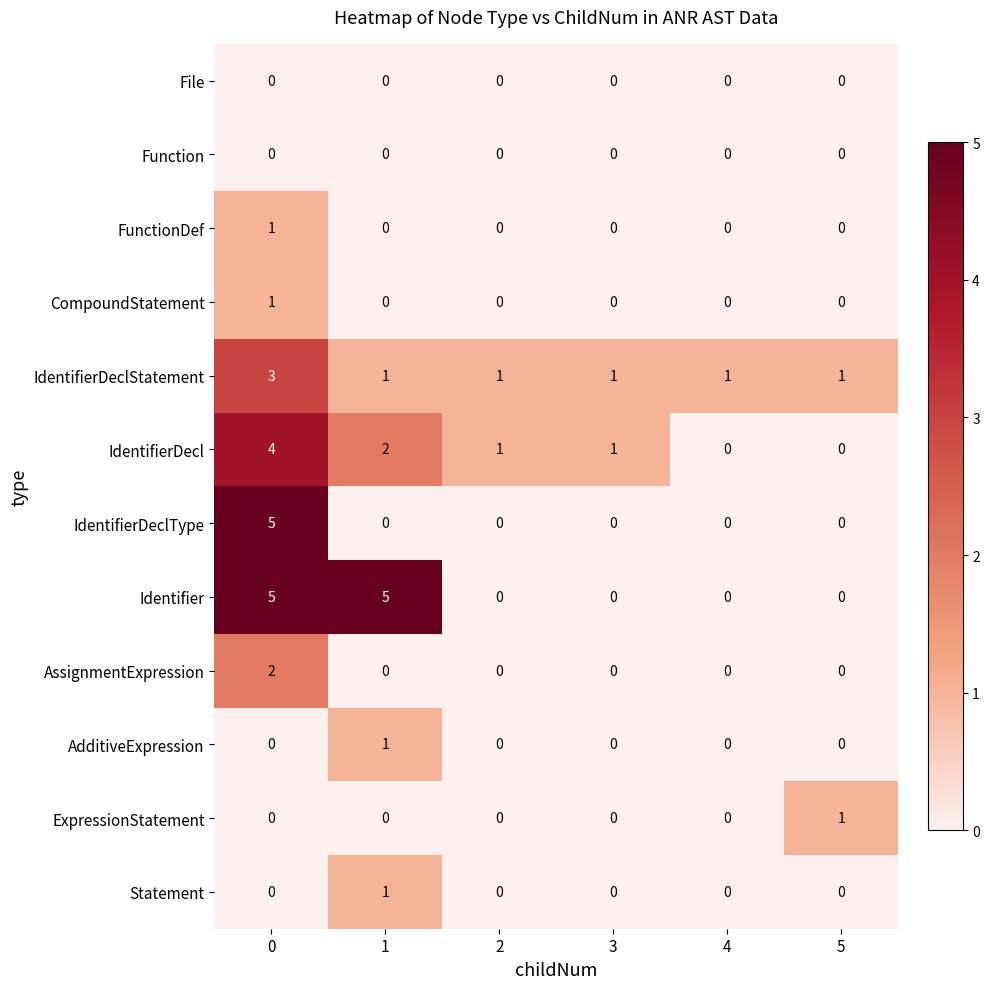

Which series has the largest total across all categories?

Identifier